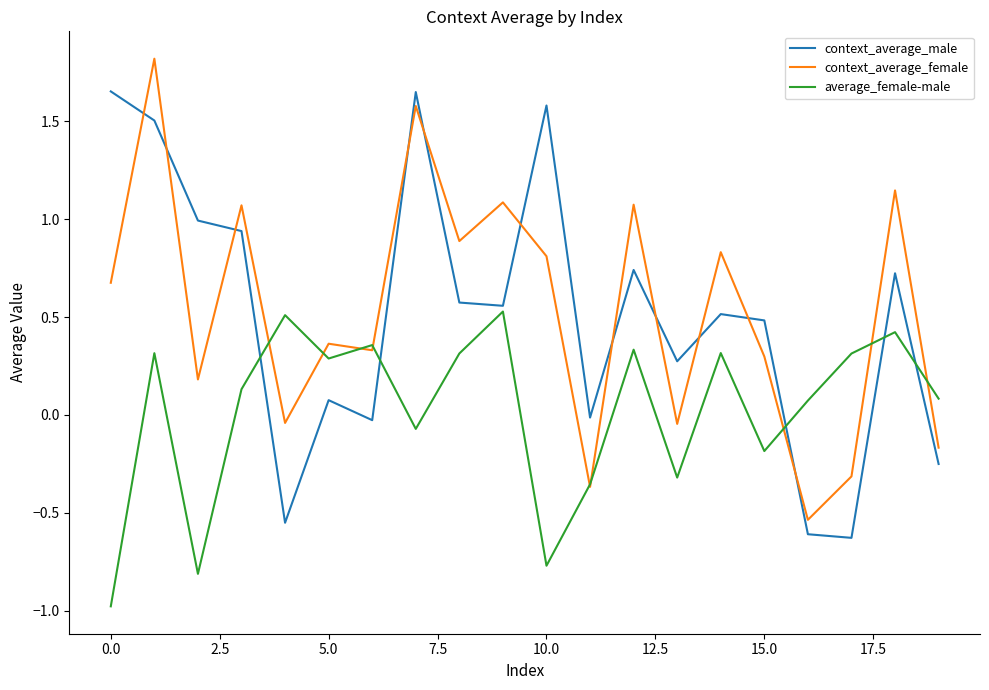

List the series in order of their peak value, lowest first.

average_female-male, context_average_male, context_average_female